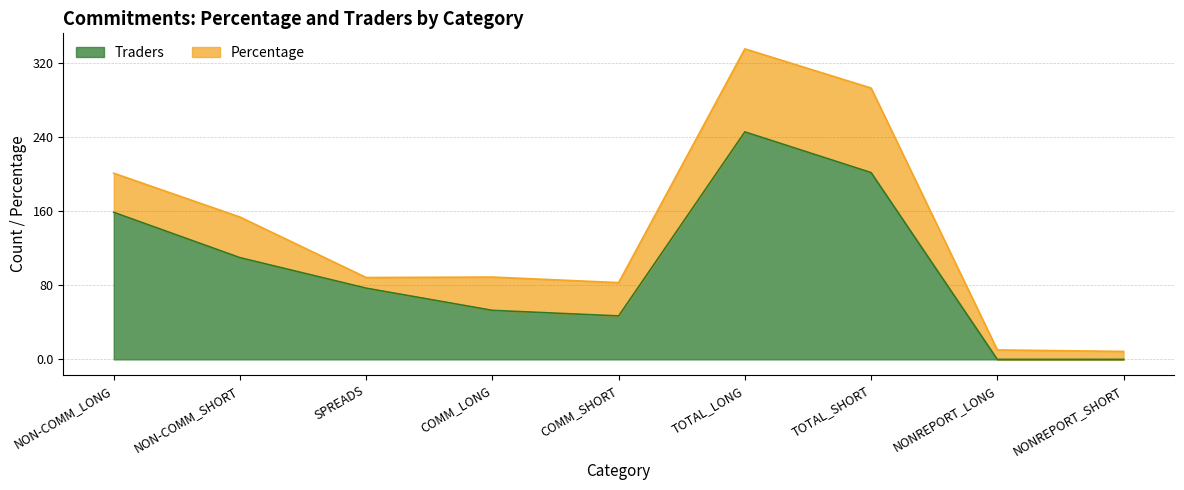

The chart shows a value of 110 at NON-COMM_SHORT. True or false?

True